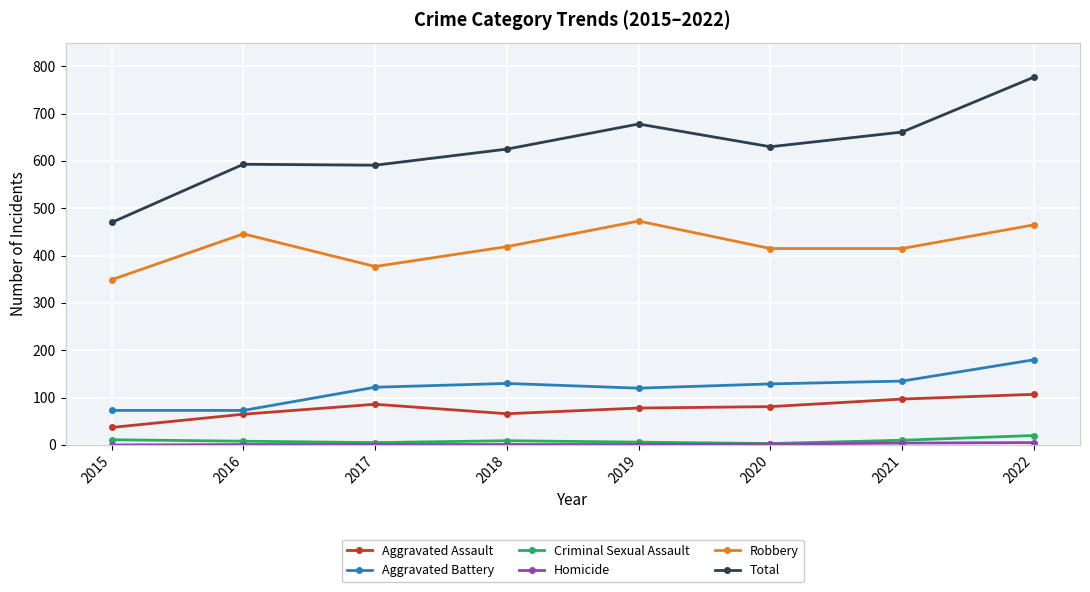

In Total, how many points are lower than both neighbors (excluding endpoints)?

2